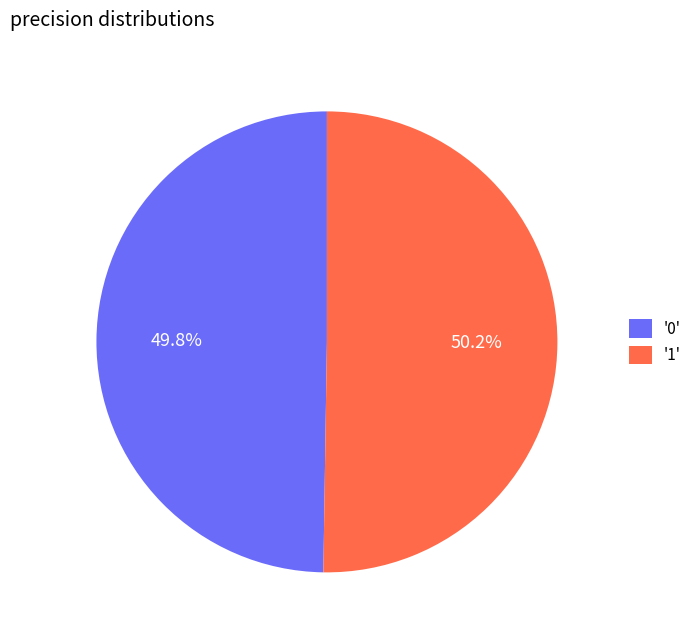

Is there a majority slice in this chart?

Yes